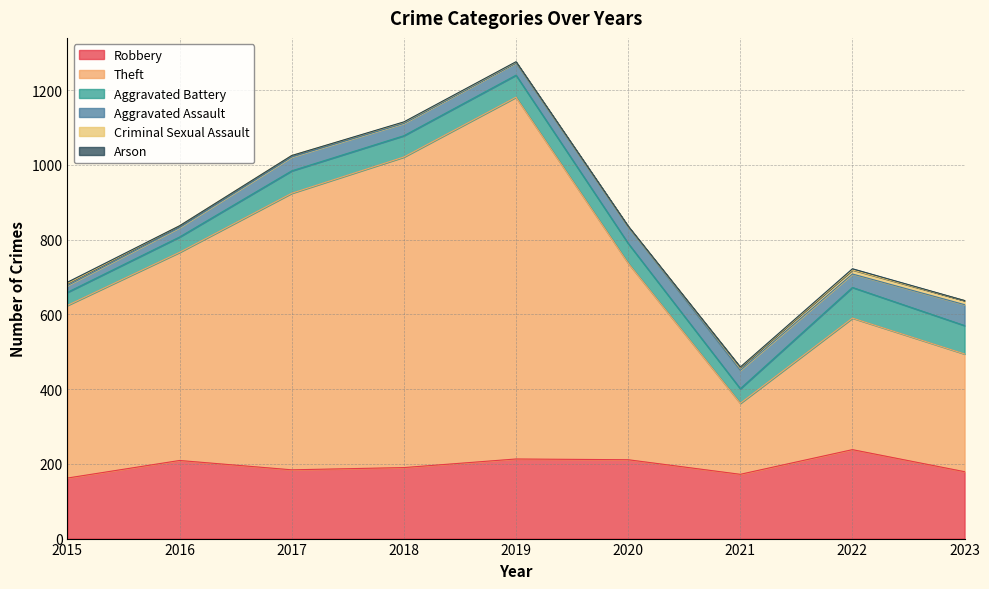

True or false: Criminal Sexual Assault and Aggravated Assault intersect in this chart.

False